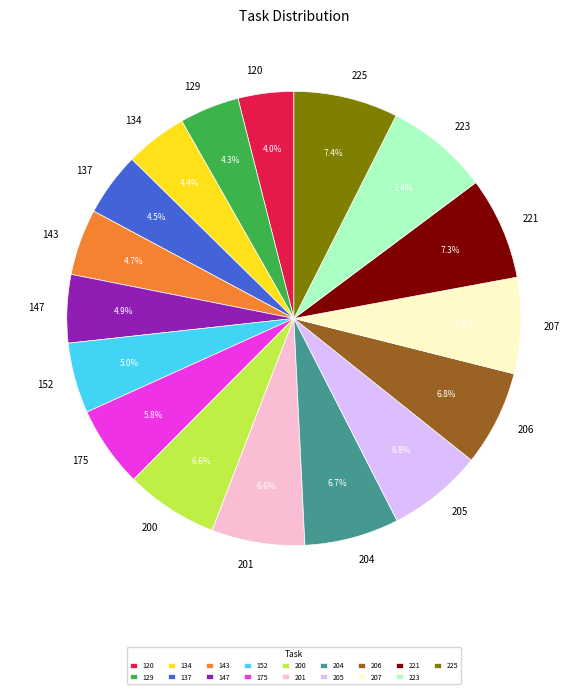

Is there any slice that represents more than half of the pie?

No